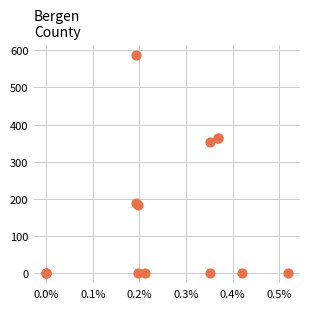

What Y value in the scatter plot is closest to 293?

352.0